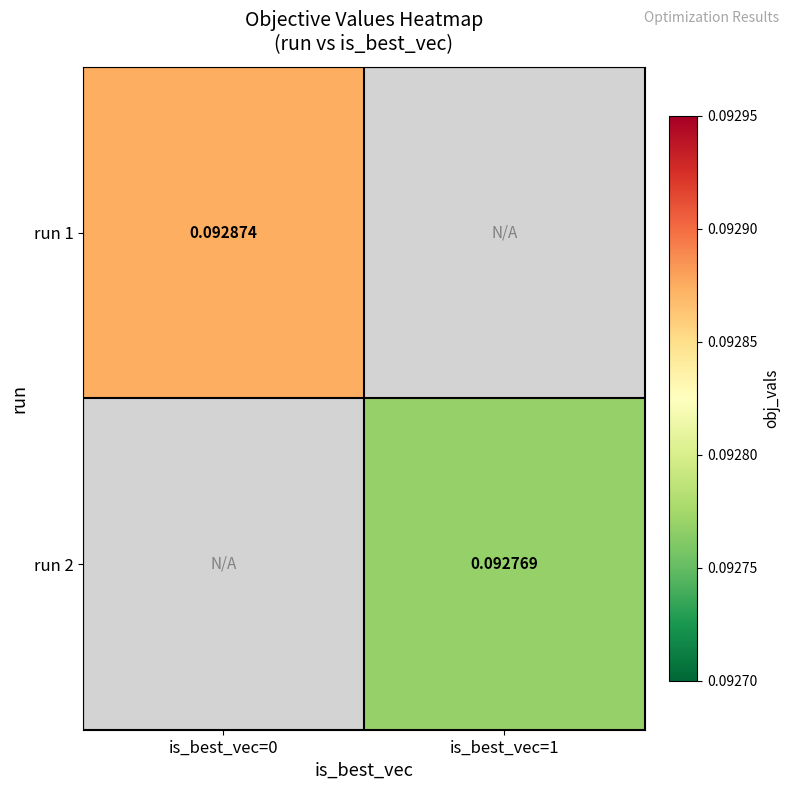

The value of run 1 at is_best_vec=0 is 0.1. True or false?

True